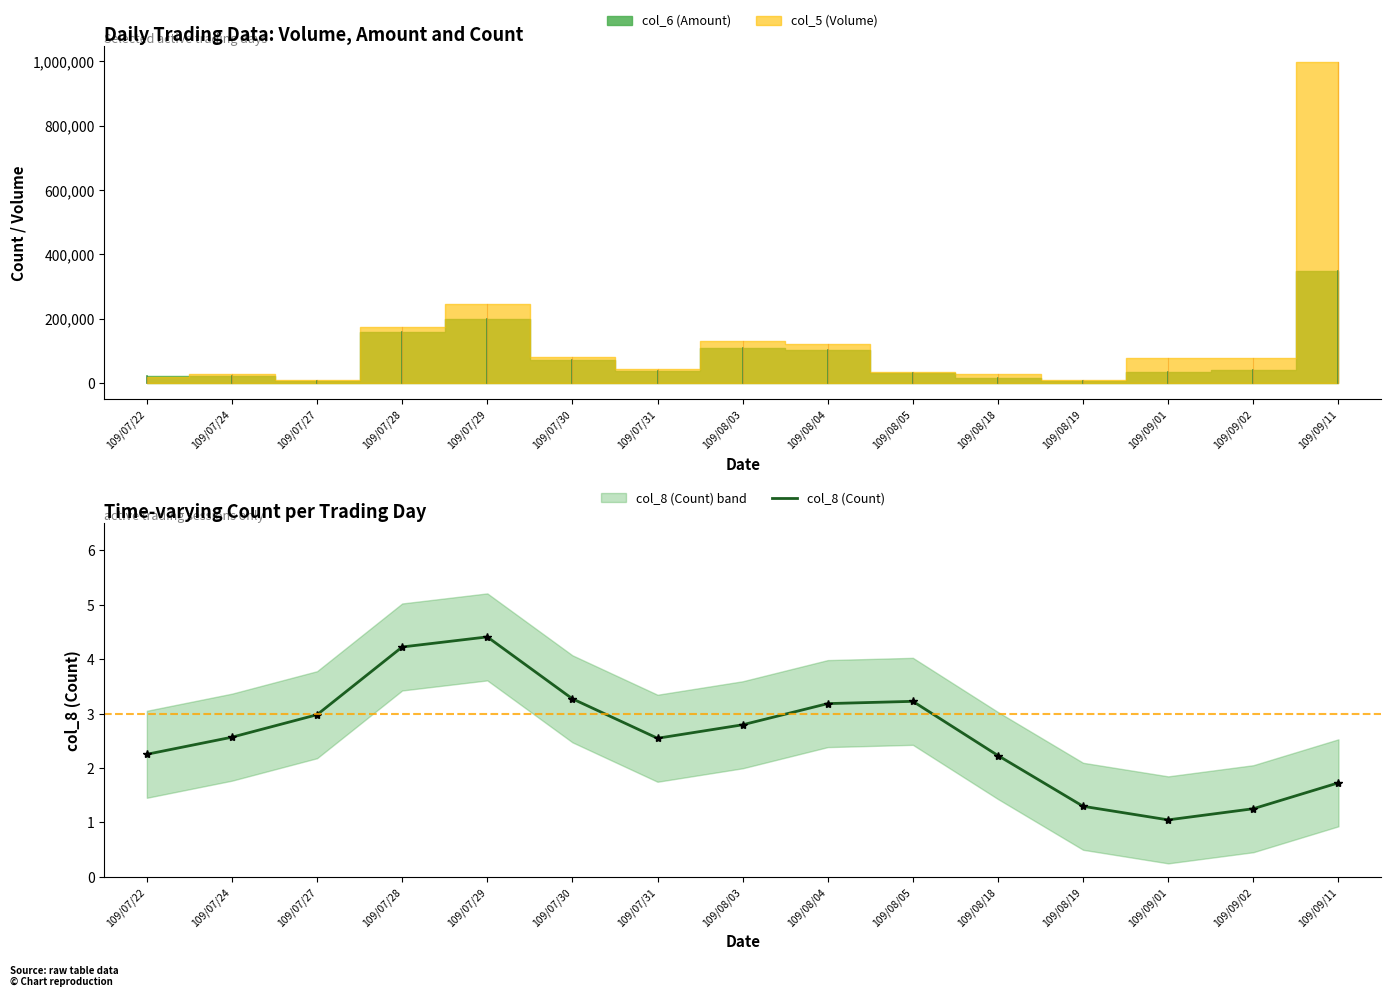

True or false: the data shows 3.8 at 109/07/31.

False